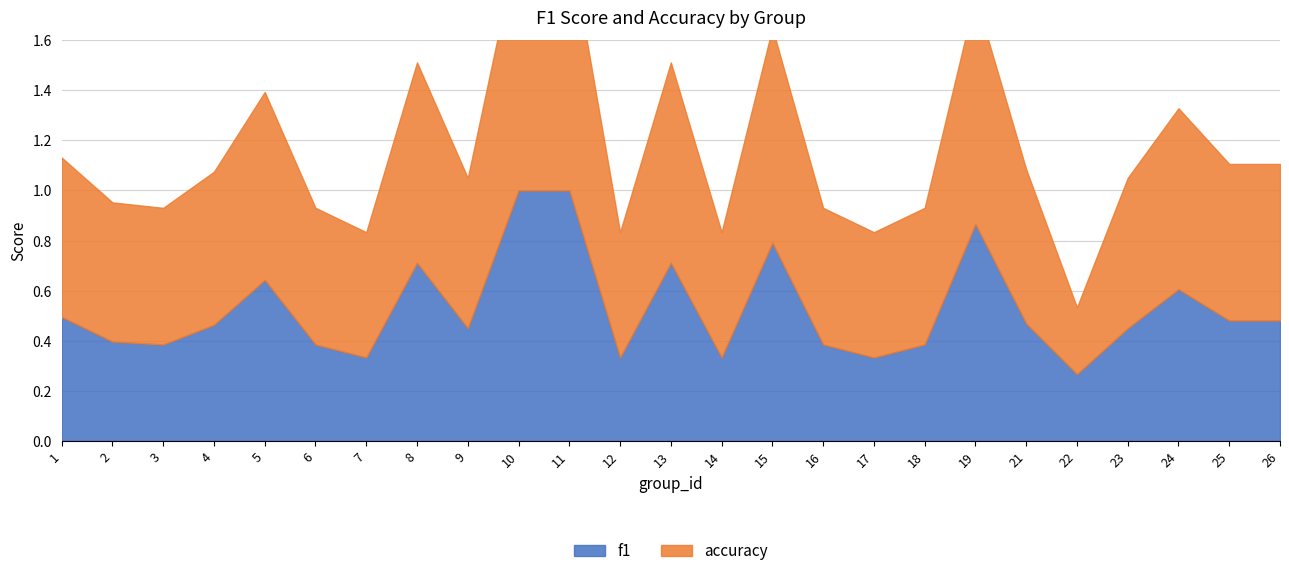

How many lines are shown in the chart?

2